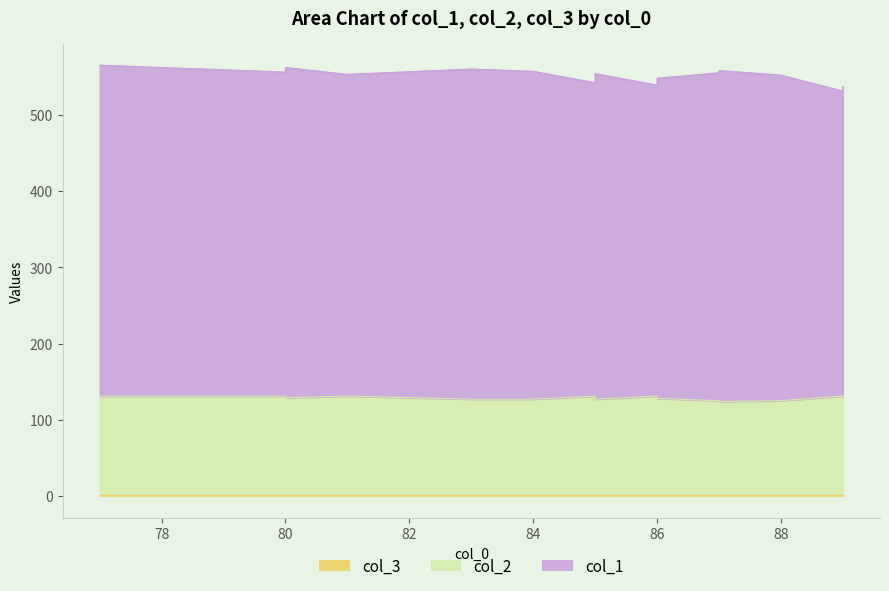

Is it true that col_1 equals 408 at 89?

True